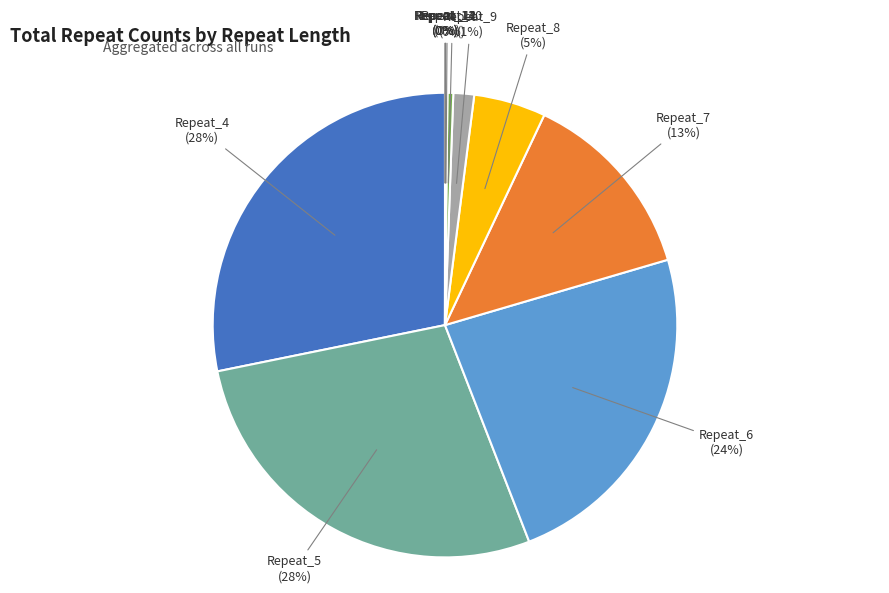

Does any single category account for the majority?

No